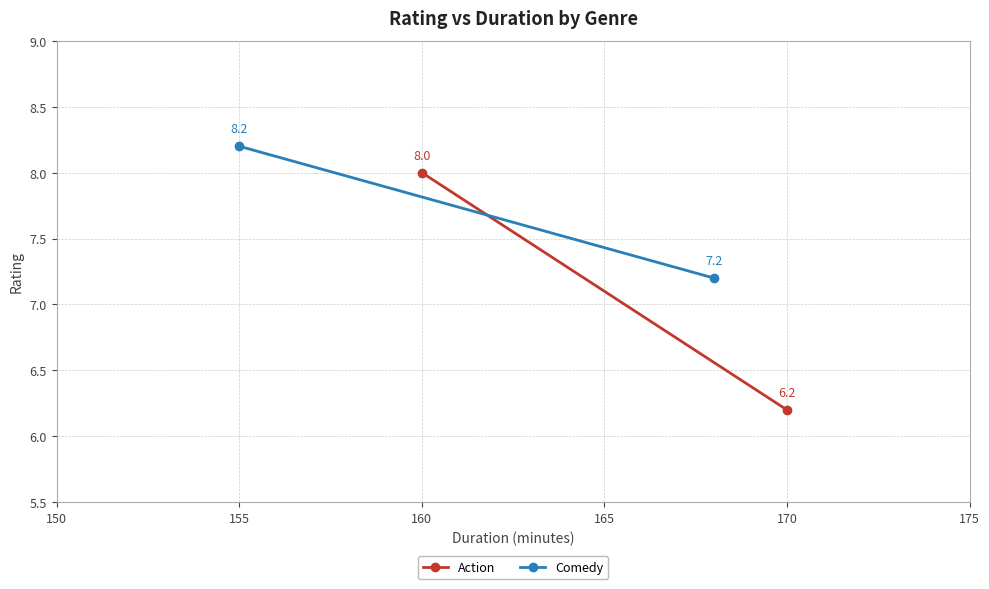

Rank the series at 150 from highest to lowest value.

Action, Comedy